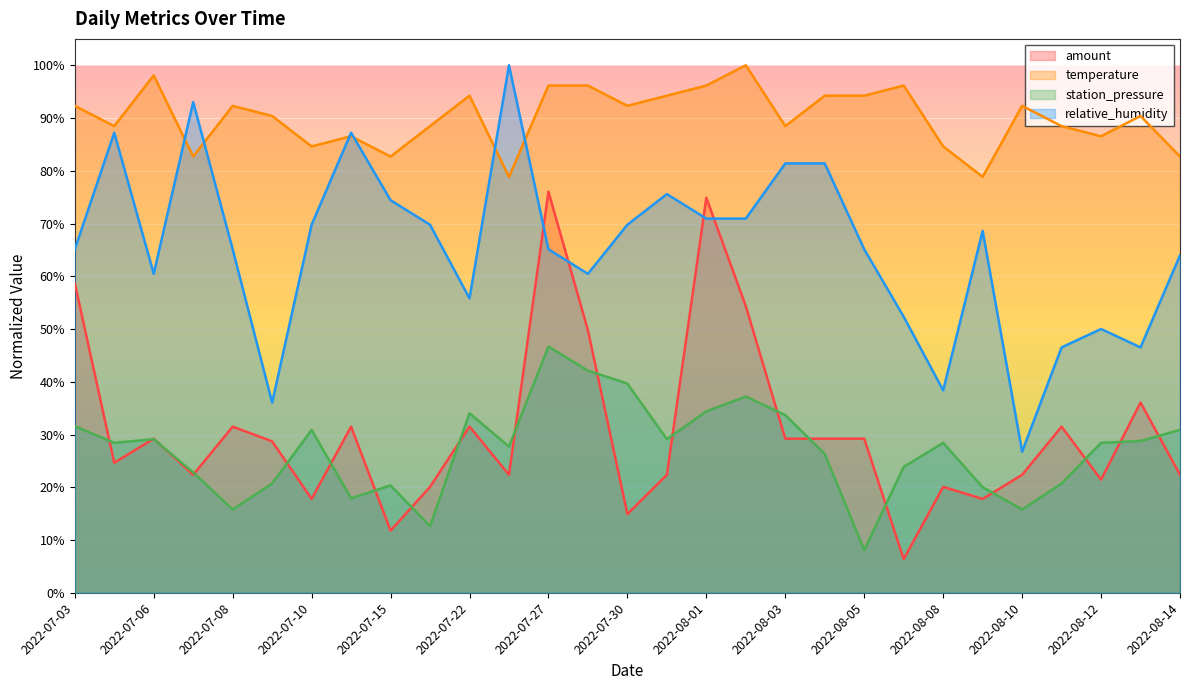

Rank the categories by amount value from lowest to highest.

2022-08-06, 2022-07-15, 2022-07-30, 2022-07-10, 2022-08-09, 2022-07-18, 2022-08-08, 2022-08-12, 2022-07-07, 2022-07-24, 2022-07-31, 2022-08-10, 2022-08-14, 2022-07-05, 2022-07-09, 2022-07-06, 2022-08-03, 2022-08-04, 2022-08-05, 2022-07-08, 2022-07-13, 2022-07-22, 2022-08-11, 2022-08-13, 2022-07-28, 2022-08-02, 2022-07-03, 2022-08-01, 2022-07-27